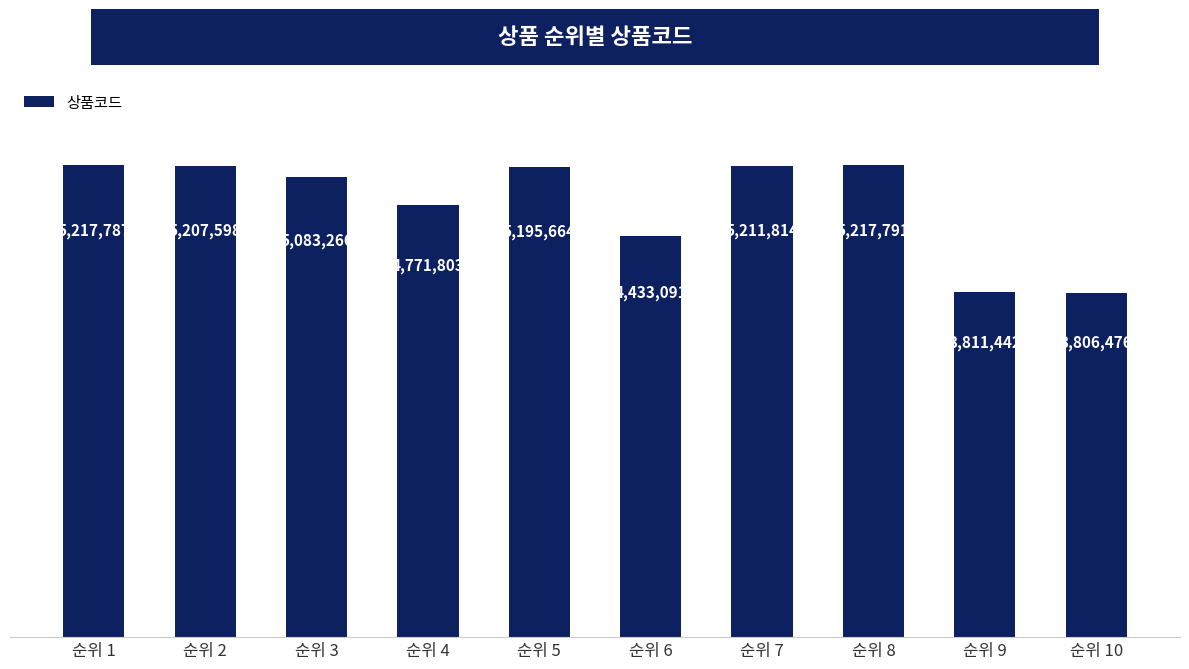

True or false: the data shows 2605176 at 순위 9.

False